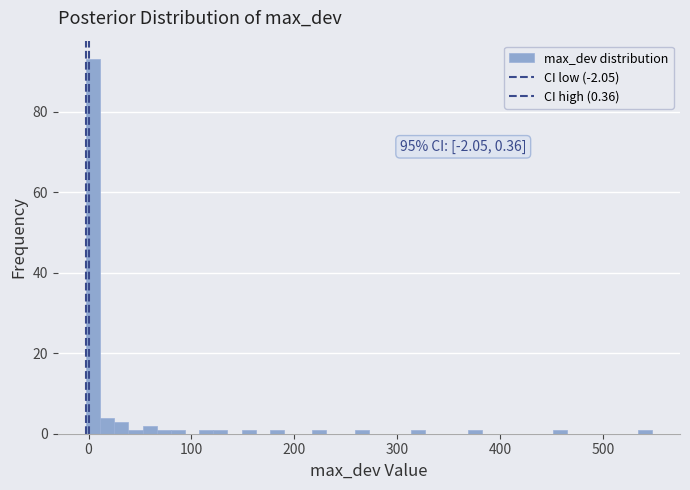

Around what value on the x-axis is the tallest bar? Give the approximate position of its centre, as read against the axis.

0